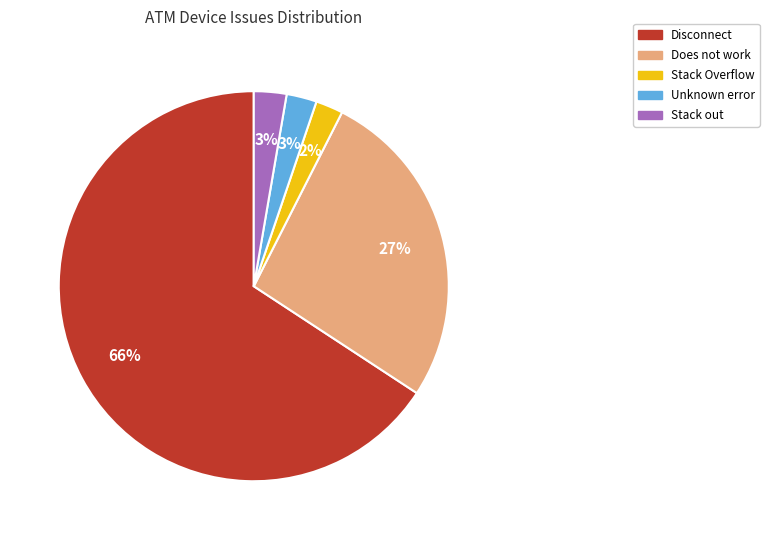

How many slices are in this pie chart?

5